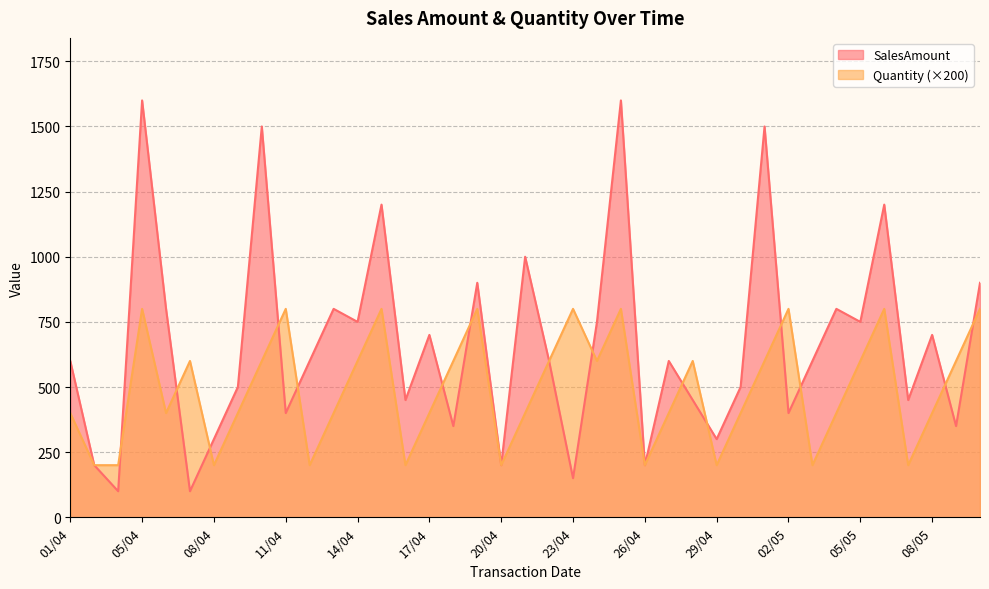

What is the total value across all series at 17/04?

1100